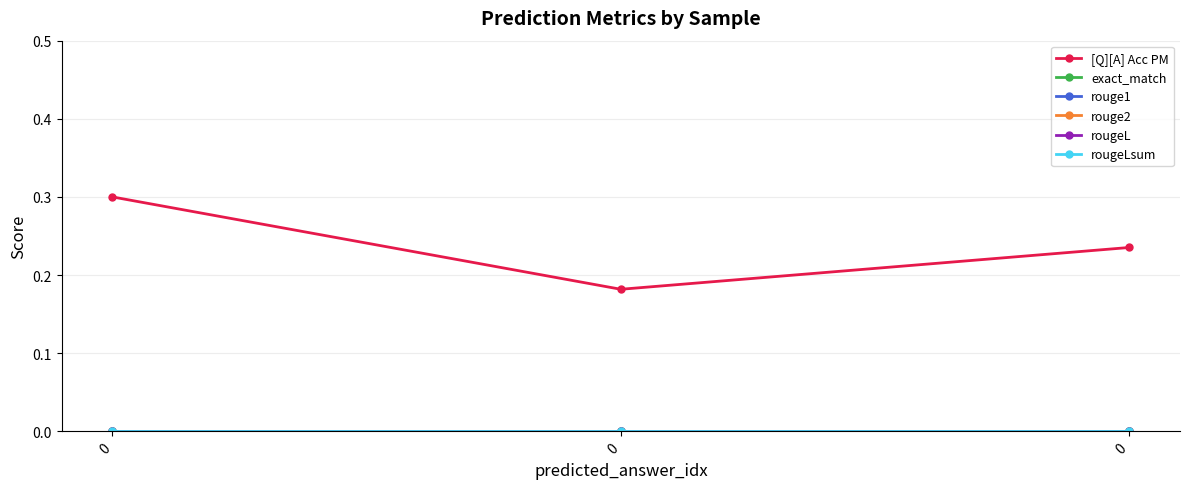

What is the difference between the highest and lowest values at 0?

0.3